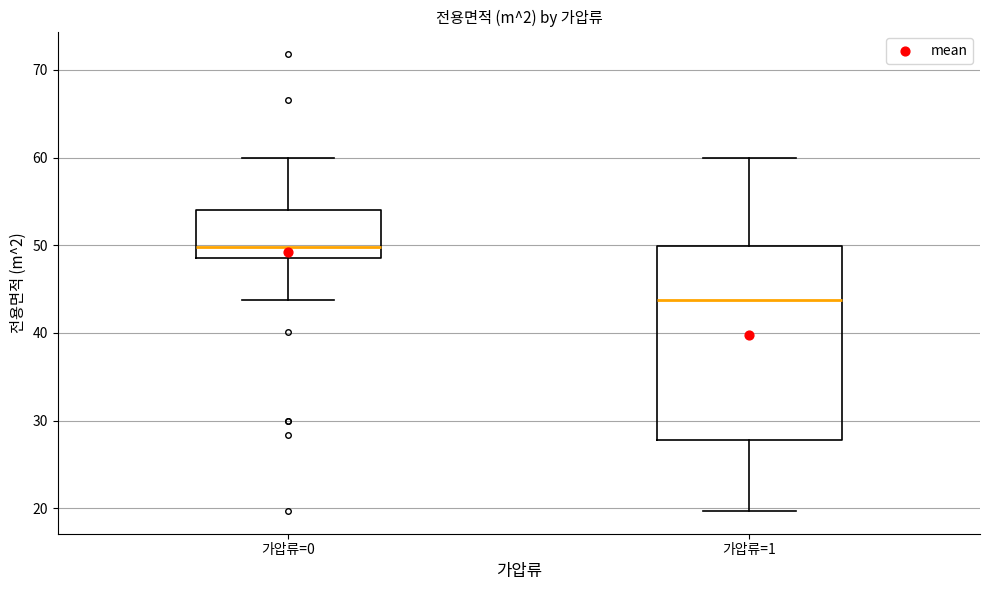

Which box is the tallest, from its lower edge to its upper edge?

가압류=1